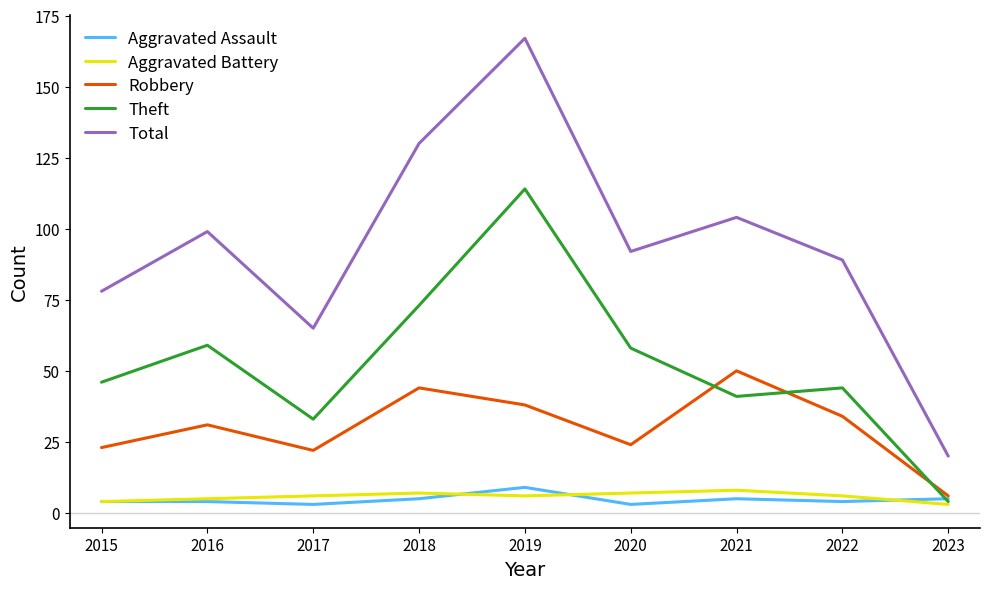

What is the difference between the highest and lowest values at 2016?

95